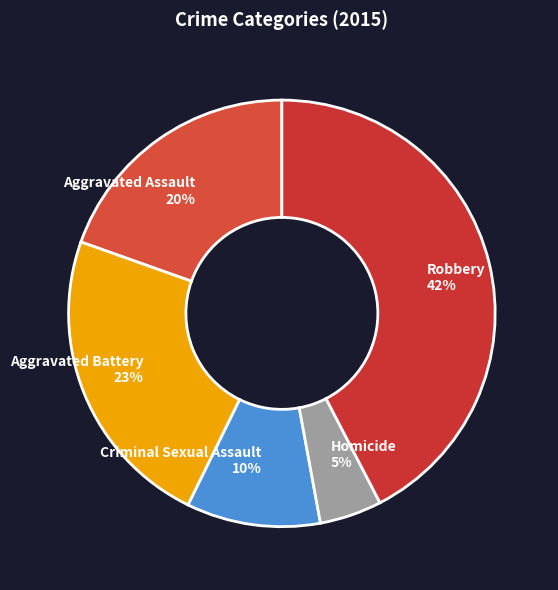

Rank the categories by value from lowest to highest.

Homicide, Criminal Sexual Assault, Aggravated Assault, Aggravated Battery, Robbery